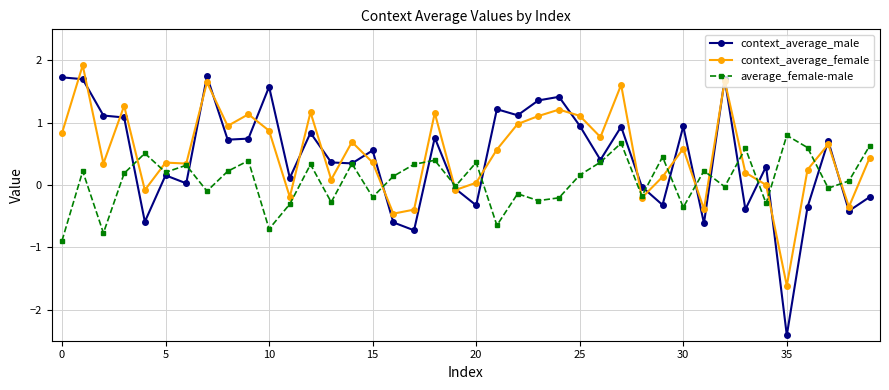

How many interior local valleys does the average_female-male series have?

14